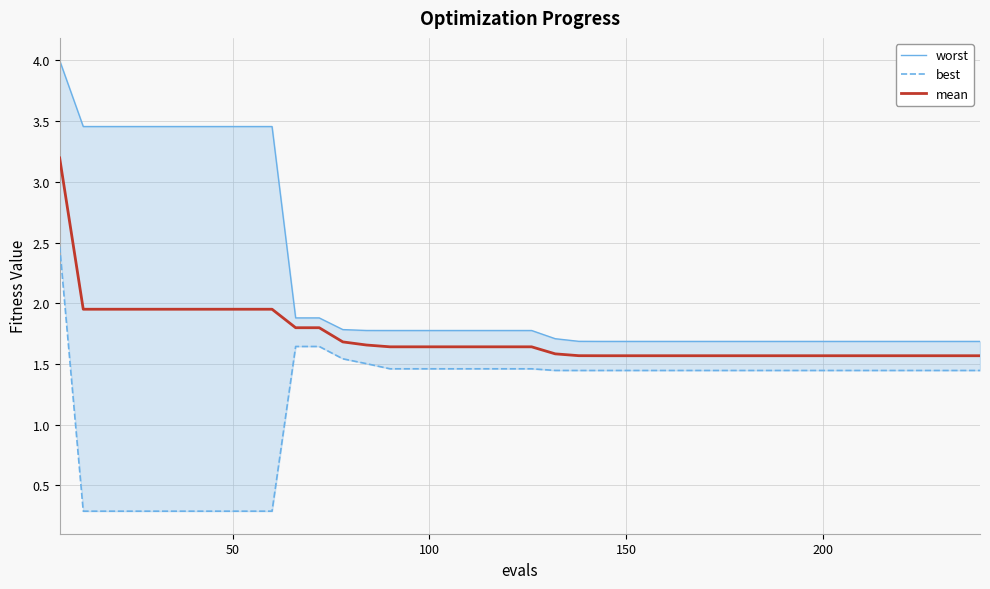

True or false: worst and best cross at least once.

False